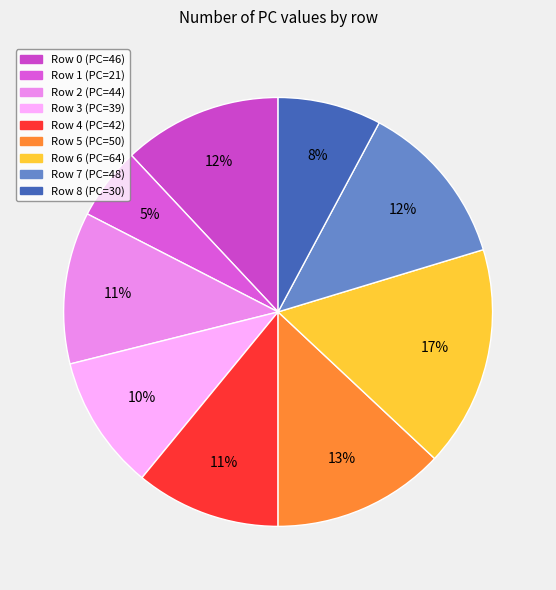

How much of the chart is everything except Row 4?

89.1%